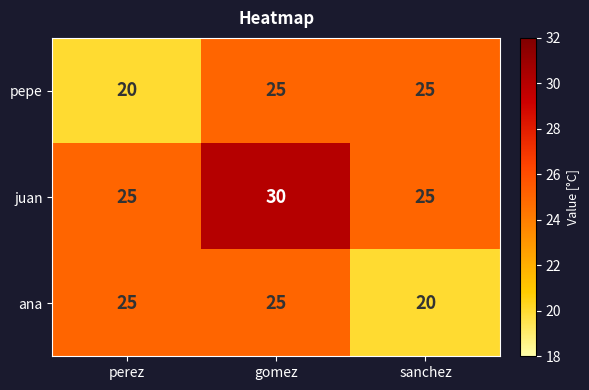

True or false: ana has a value of 25 at gomez.

True